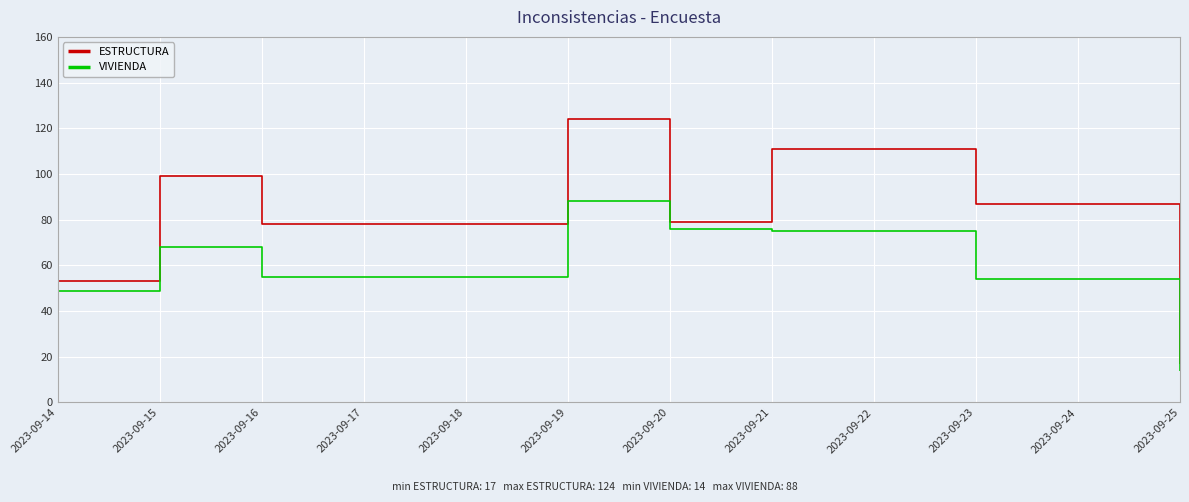

Count the number of data series in this chart.

2